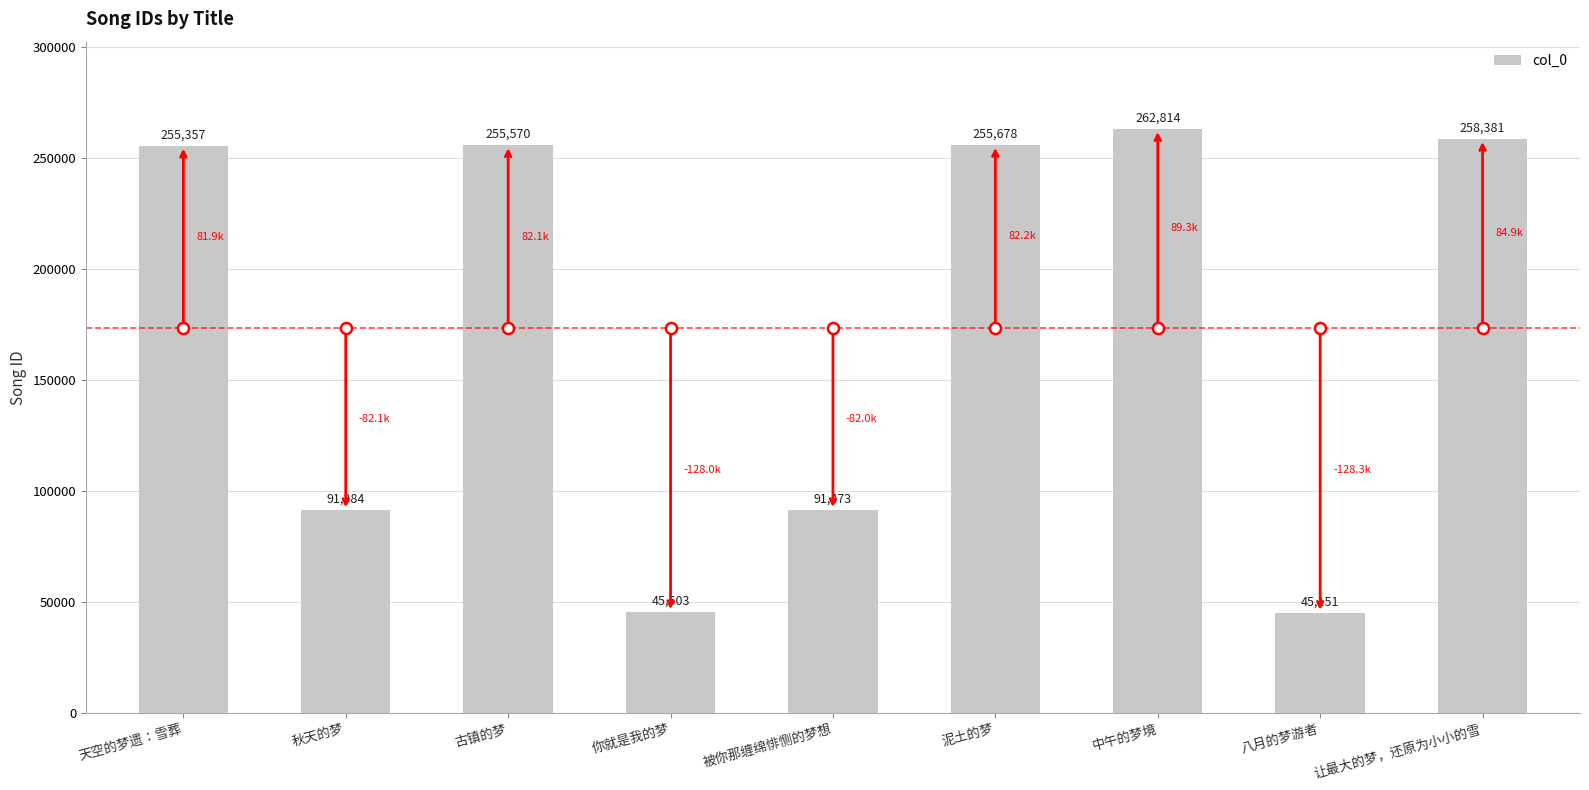

What is the smallest value displayed?

45151